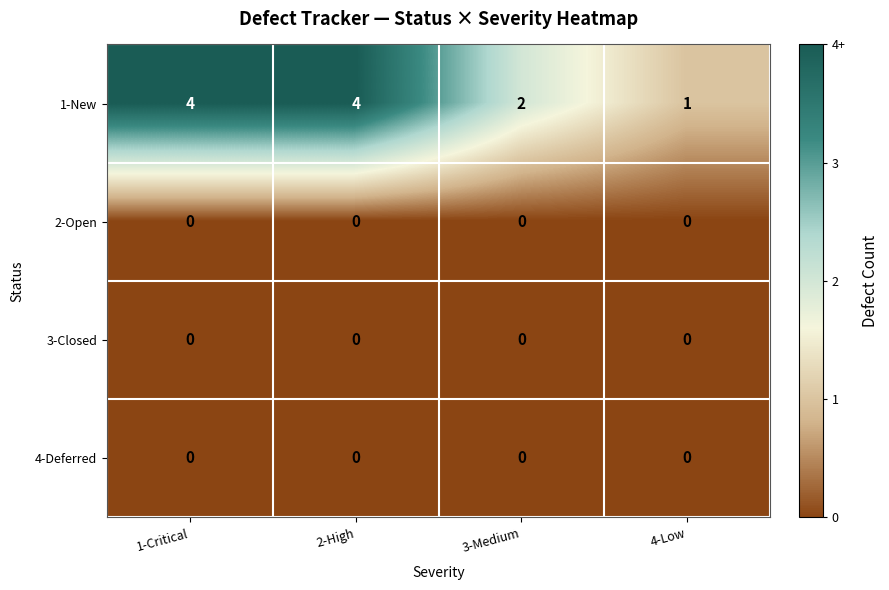

Reading left to right, transcribe all the data shown in this chart.

1-New: 1-Critical=4	2-High=4	3-Medium=2	4-Low=1
2-Open: 1-Critical=0	2-High=0	3-Medium=0	4-Low=0
3-Closed: 1-Critical=0	2-High=0	3-Medium=0	4-Low=0
4-Deferred: 1-Critical=0	2-High=0	3-Medium=0	4-Low=0